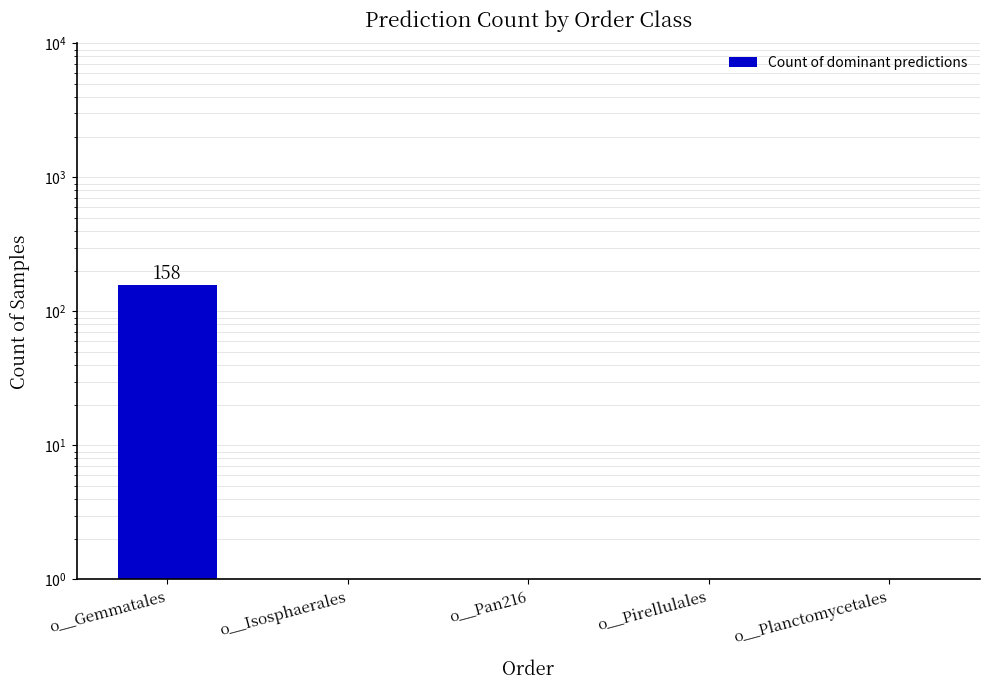

What is the sum of all values?

158